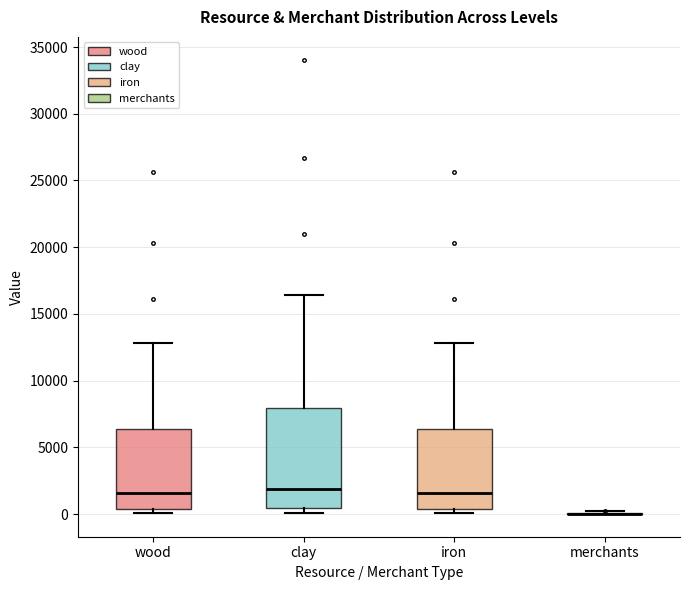

Reading left to right, transcribe this box plot: for each box, give where its median line is, the range the box spans, and where its two whiskers end, as read against the y-axis. The values are not printed on the chart, so give them approximately, as read against the axis.

wood: median 1500, box 500 to 6500, whiskers 0 to 13000
clay: median 2000, box 500 to 8000, whiskers 0 to 16500
iron: median 1500, box 500 to 6500, whiskers 0 to 13000
merchants: box collapsed to a line at 0, whiskers 0 to 0